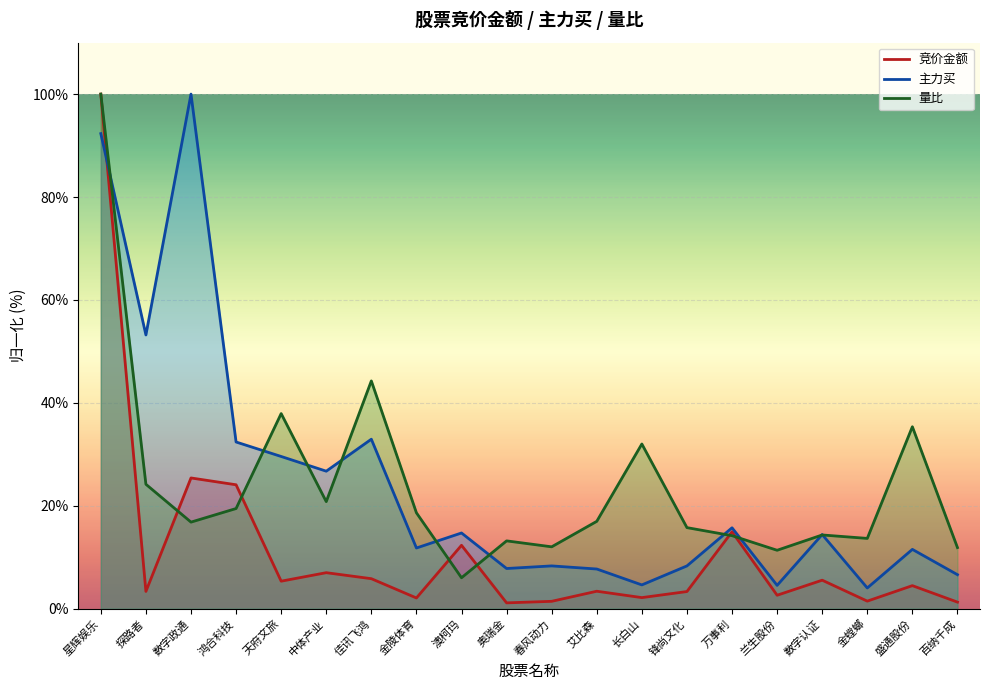

What are all the series names shown in the legend?

竞价金额, 主力买, 量比